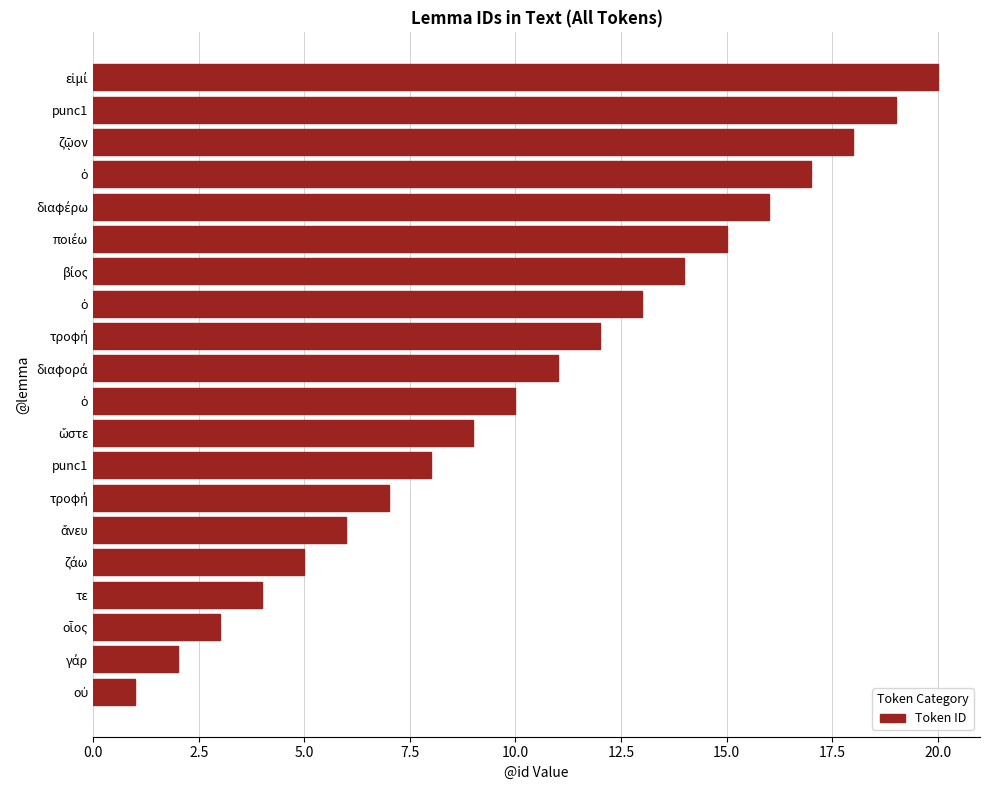

Are the bars horizontal?

Yes